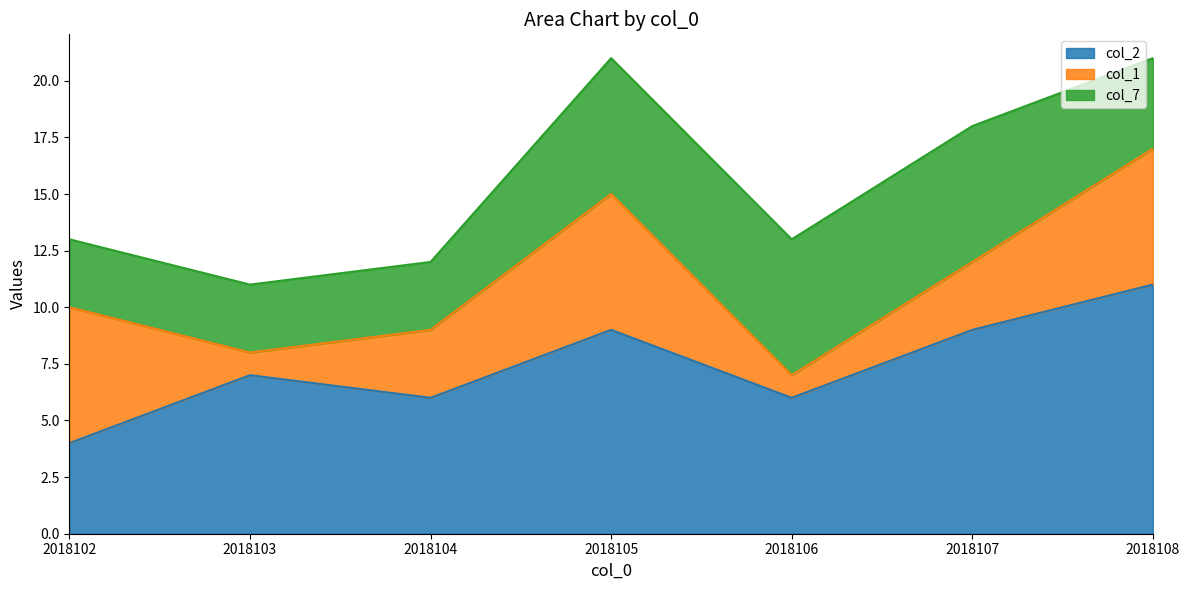

At how many categories does at least one series exceed 9?

1